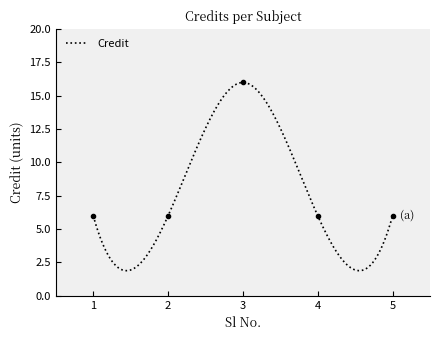

Count the number of categories in the chart.

5